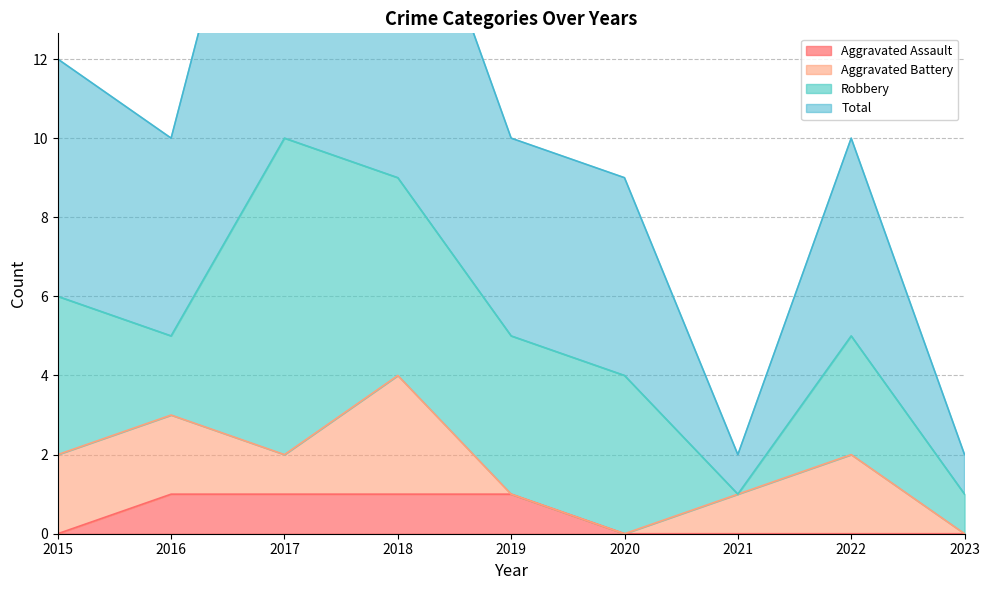

How many interior local peaks does the Total series have?

2